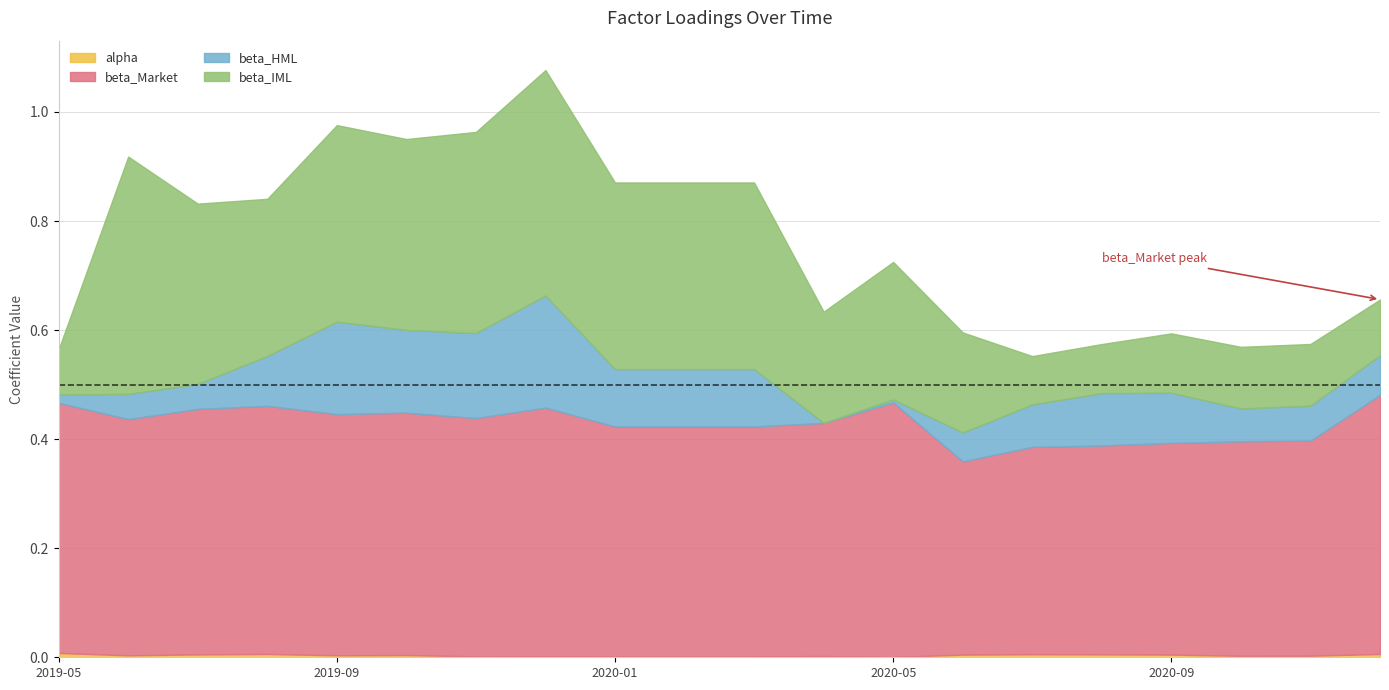

At which category does beta_Market reach its first local peak?

2019-08-31